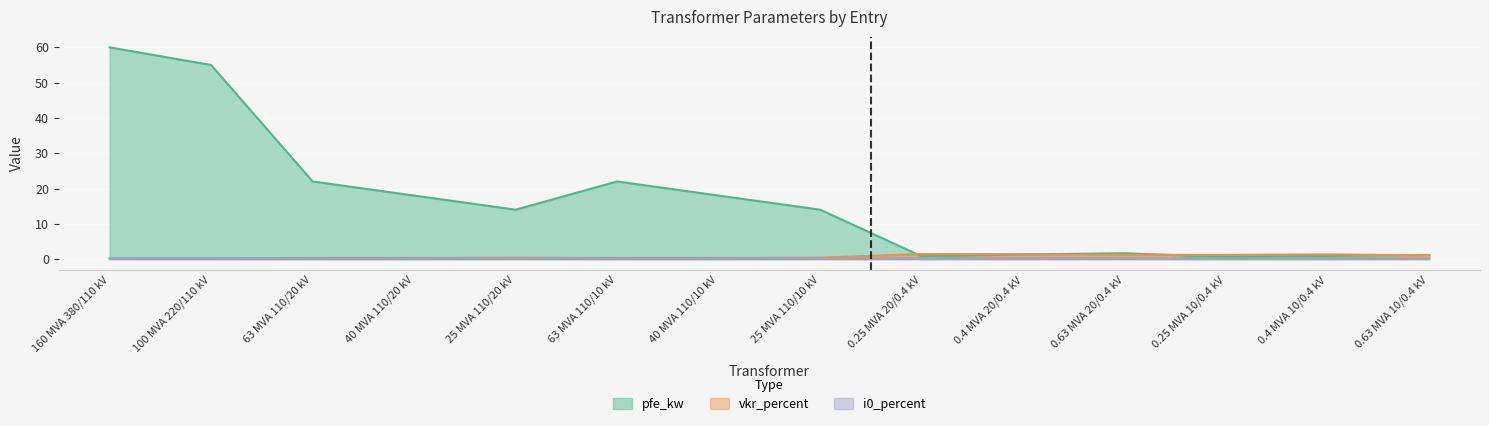

What is the label of the 5th point from the right?

0.4 MVA 20/0.4 kV